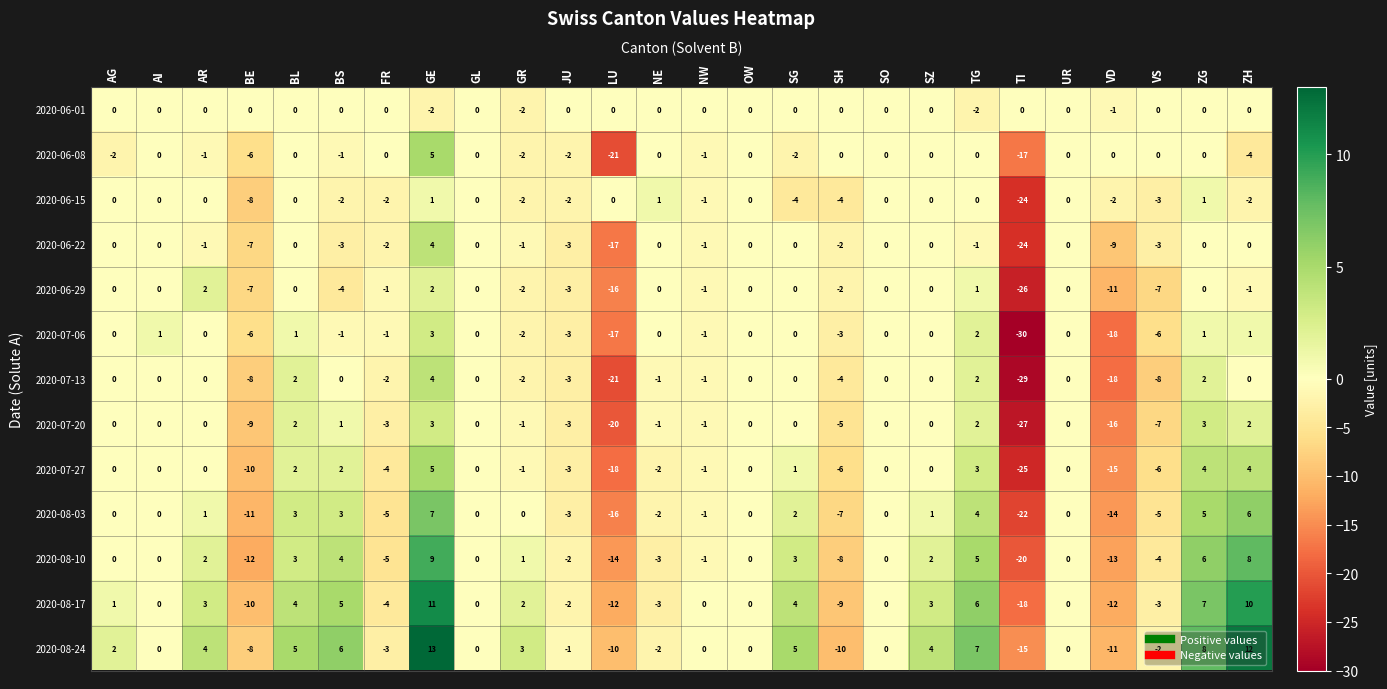

How many distinct data groups are displayed?

13